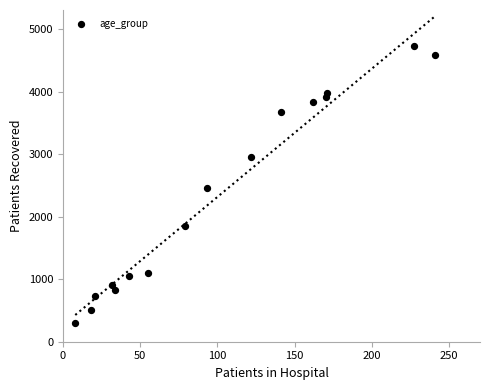

What is the range of X values (max minus min)?

233